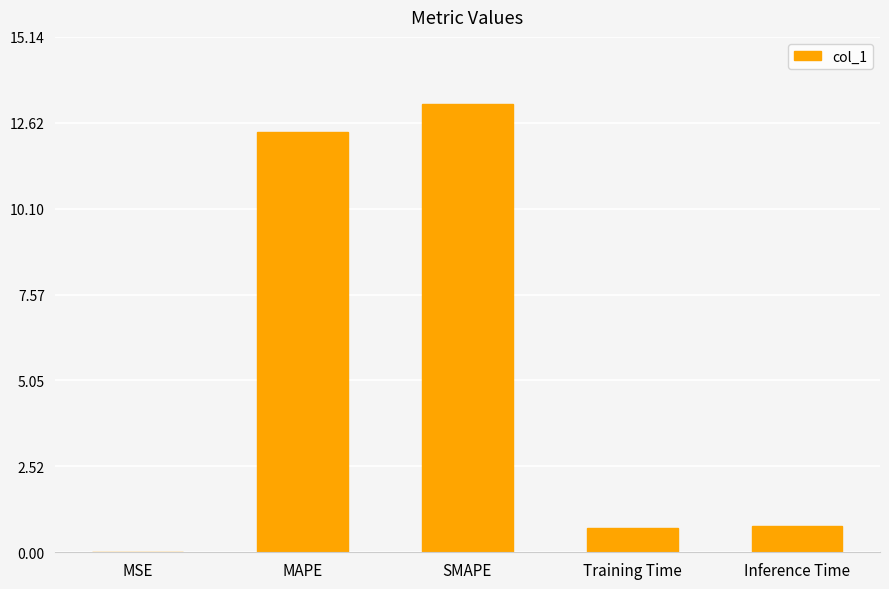

True or false: the data shows 0.7 at Training Time.

True